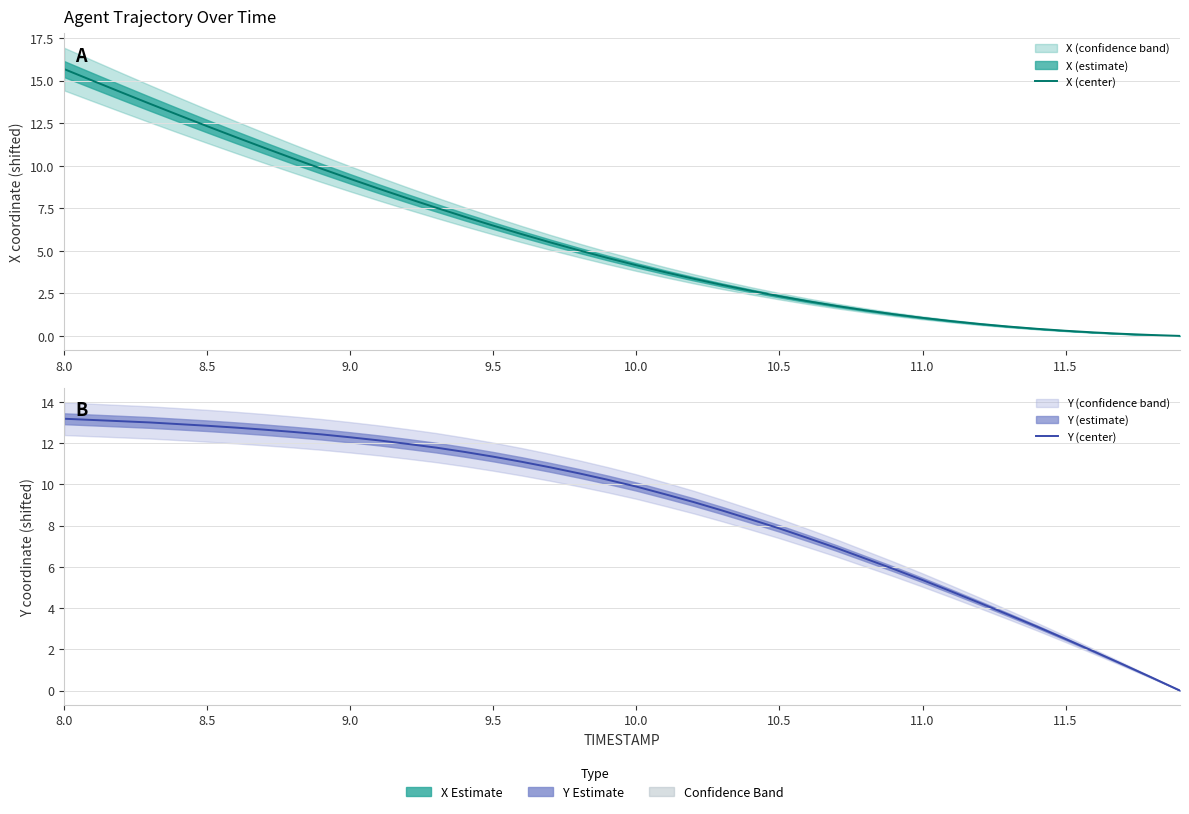

Rank the series by their maximum value, from lowest to highest.

Y (center), X (center)